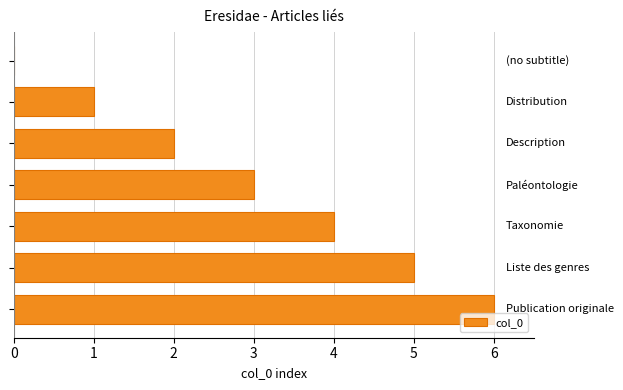

What is the average value?

3